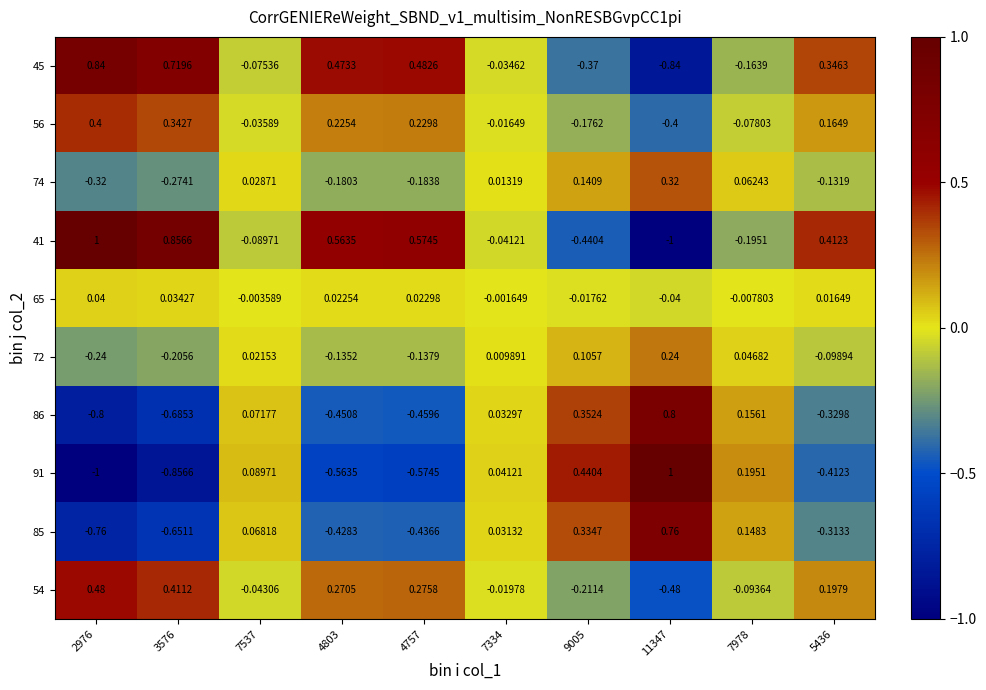

Is the value of 54 at 7537 greater than the value of 65 at 5436?

No